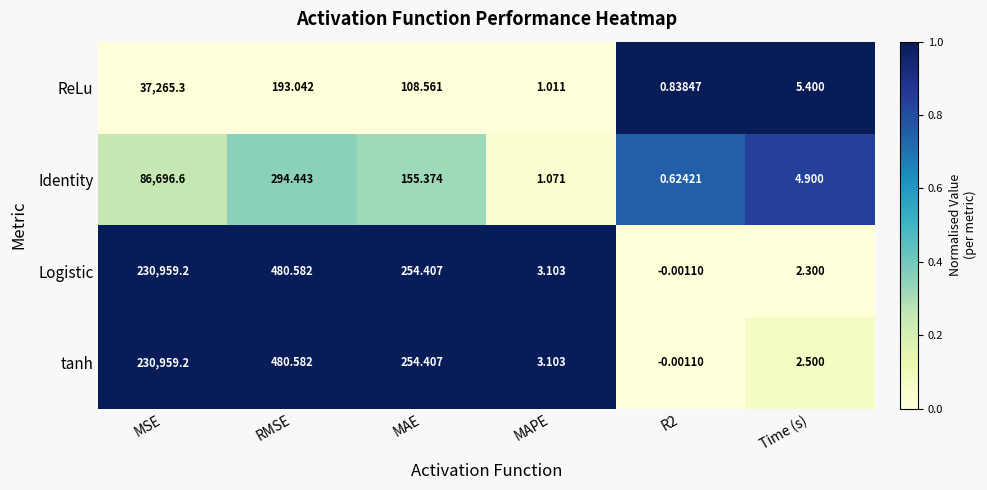

At how many categories does at least one series exceed 0?

6